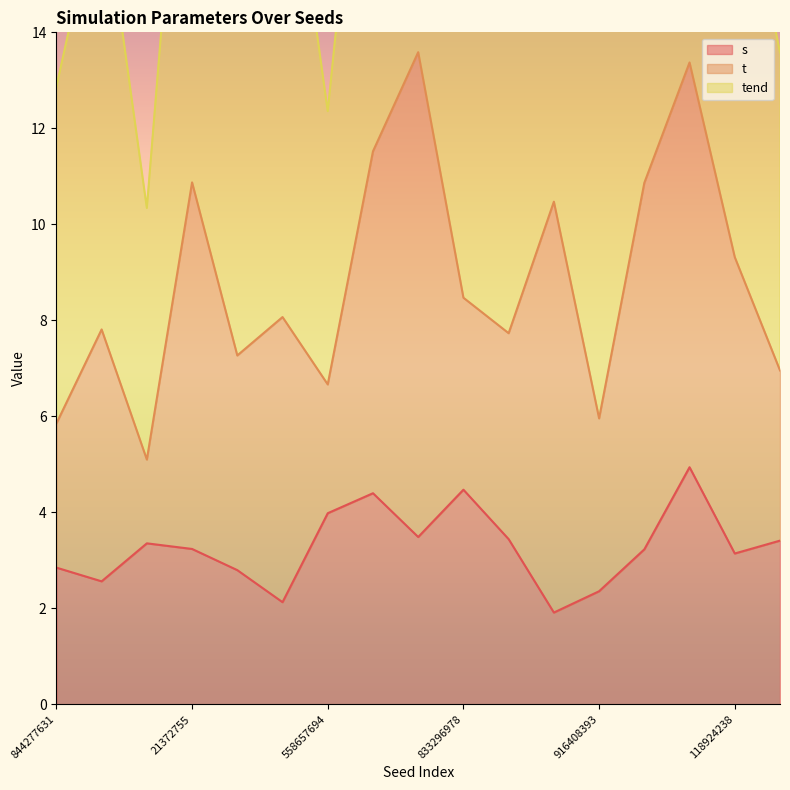

At how many categories does at least one series exceed 14?

13